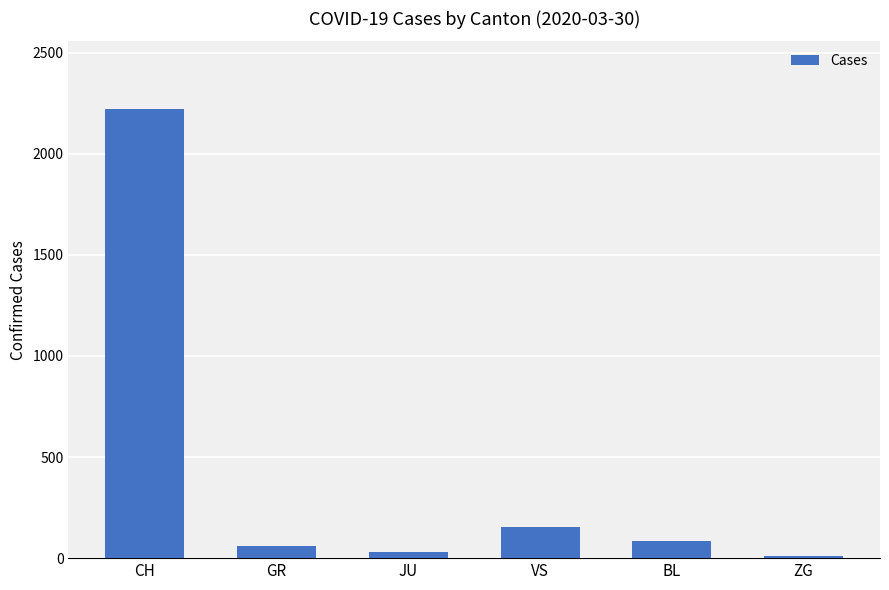

What is the difference between the values at ZG and VS?

141